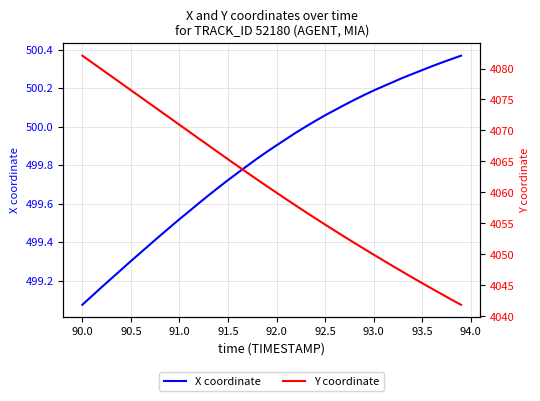

The value of X coordinate at 91.5 is 296.8. True or false?

False